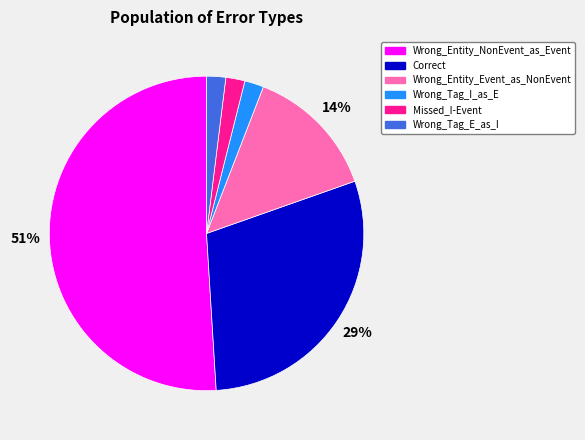

To the nearest percent, what percentage of the pie is Wrong_Tag_E_as_I?

2%